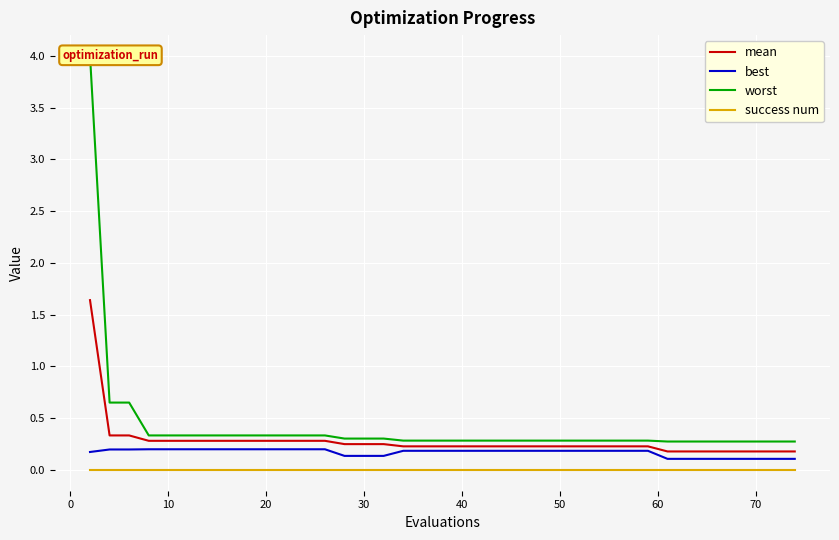

What is the minimum value for worst?

0.3